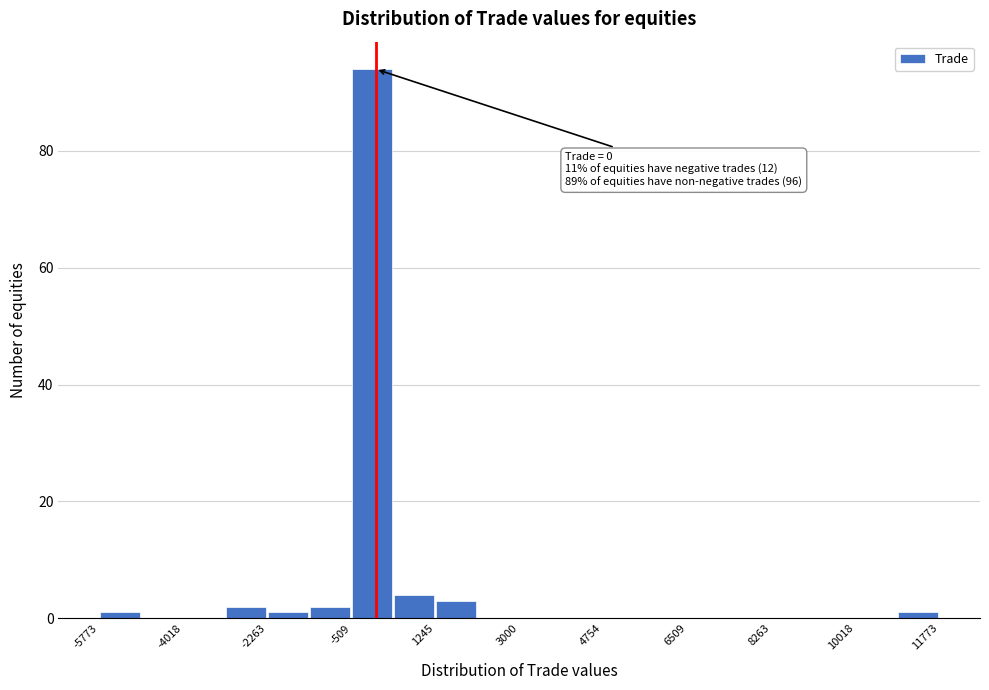

Which range on the x-axis has the tallest bar?

-600 to 400